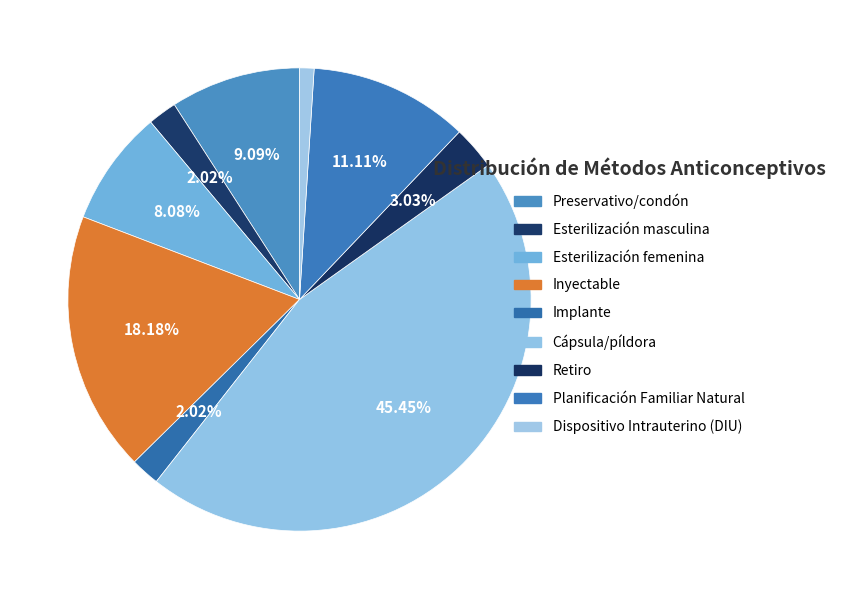

Is there a majority slice in this chart?

No